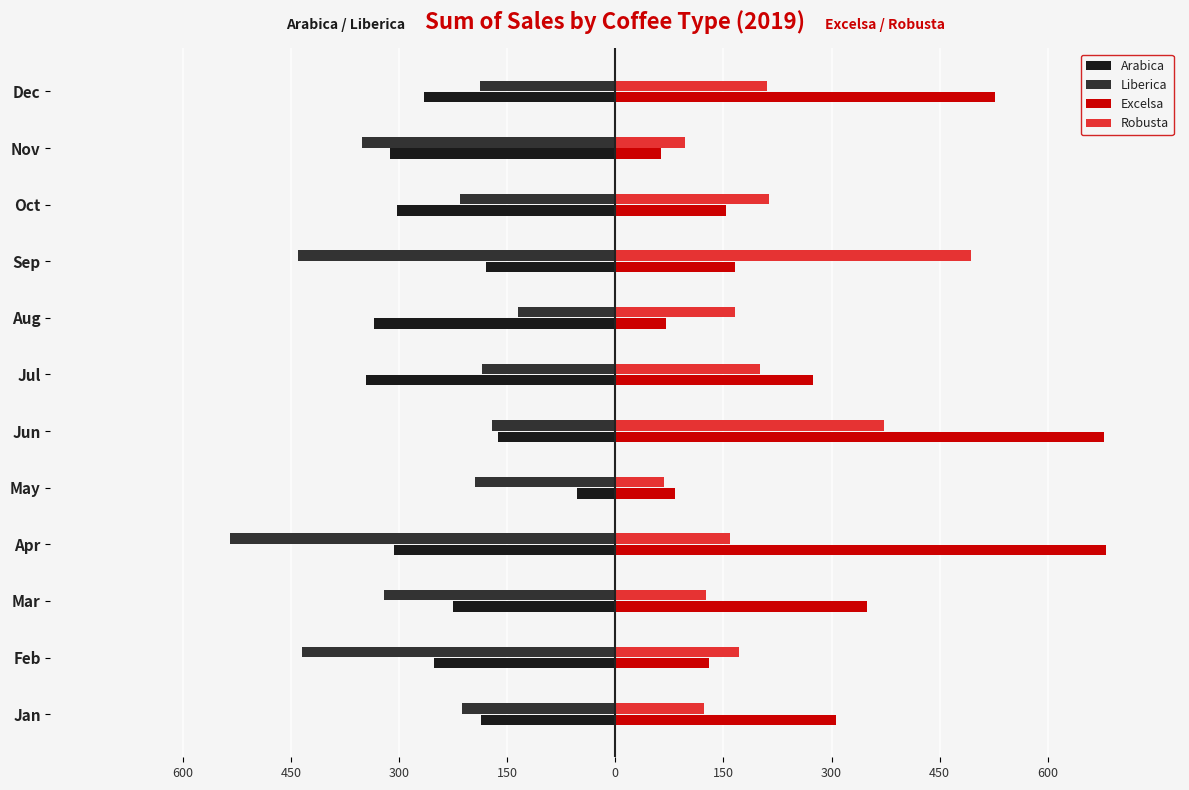

What are all the series names shown in the legend?

Arabica, Liberica, Excelsa, Robusta